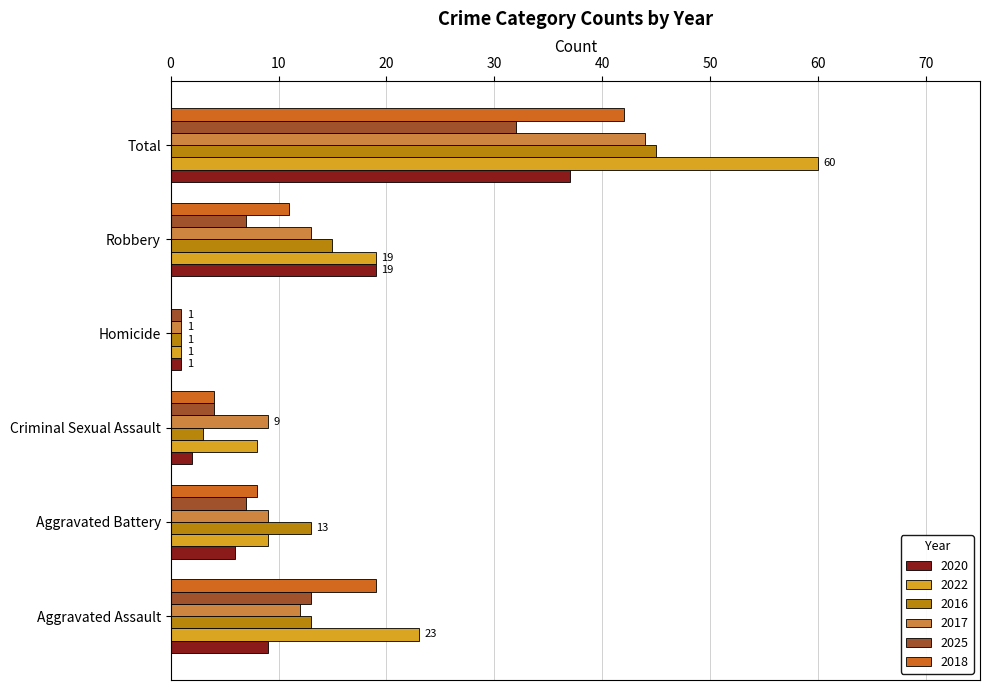

The value of 2017 at Criminal Sexual Assault is 9. True or false?

True